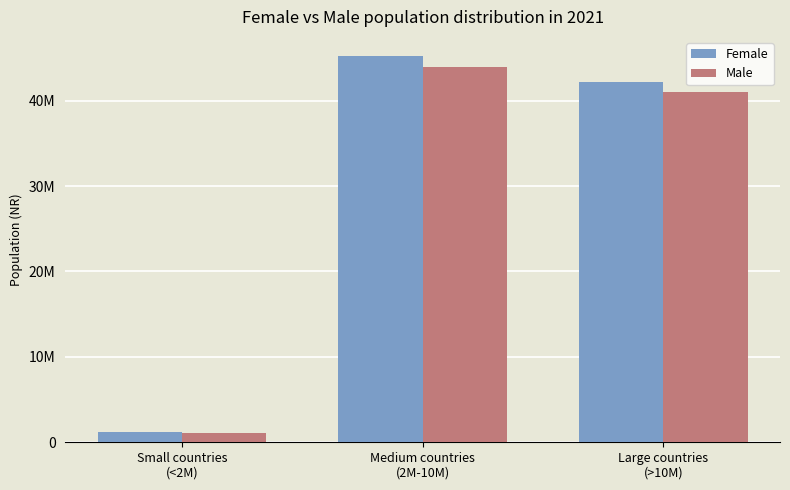

What is the sum of the Female values at Small countries
(<2M) and Medium countries
(2M-10M)?

46383919